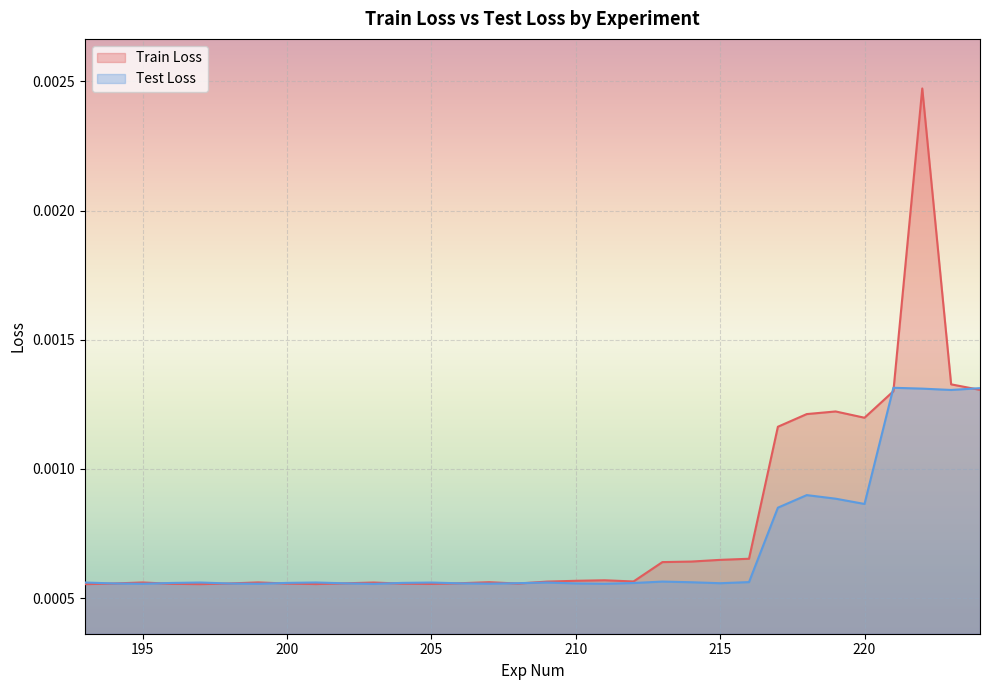

How many interior local peaks does the Test Loss series have?

7